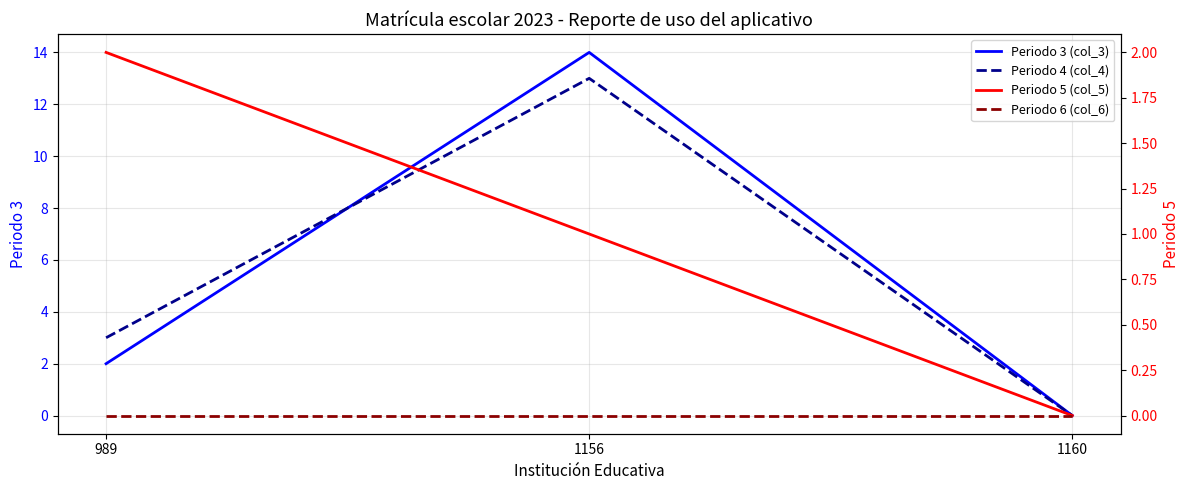

How many Periodo 5 (col_5) values are between 0 and 2?

3